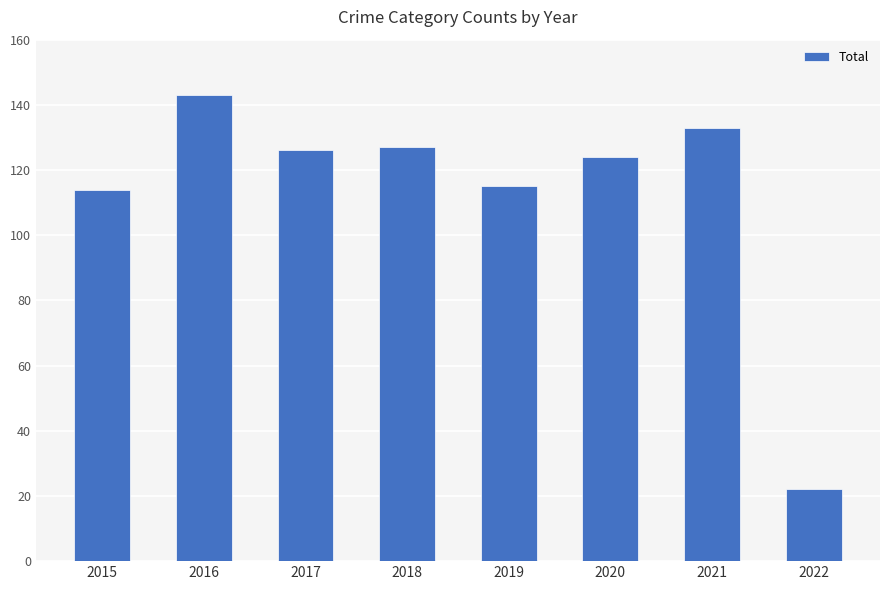

What value does the data have at 2015, to the nearest 5?

115